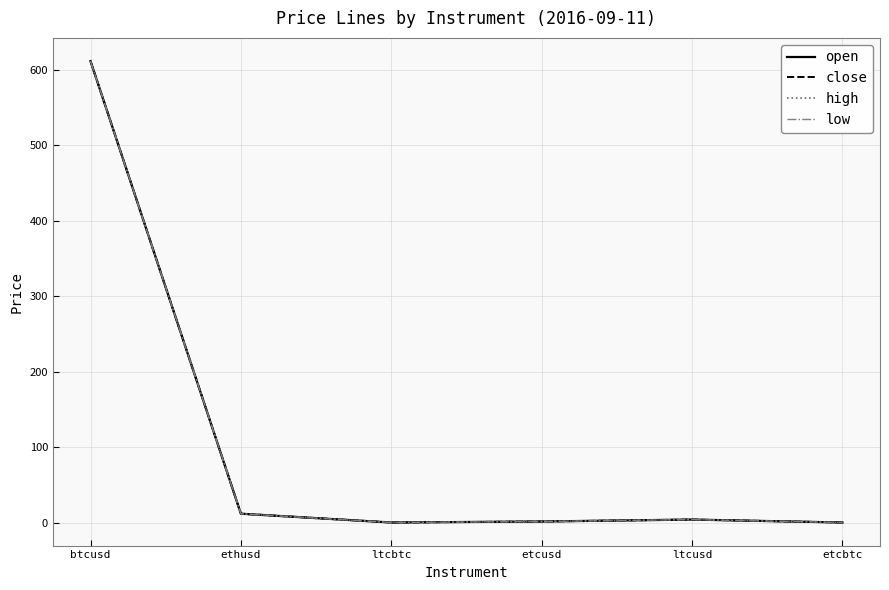

What is the difference between the low values at etcusd and ltcbtc?

1.3